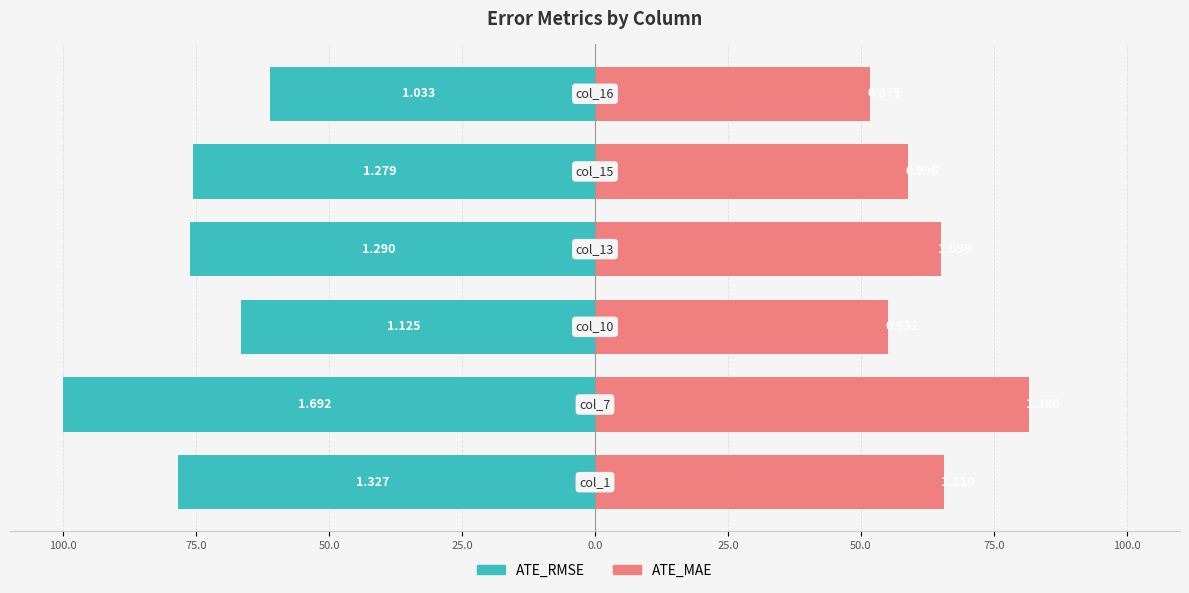

What value does the ATE_RMSE series have at 25.0?

-76.2